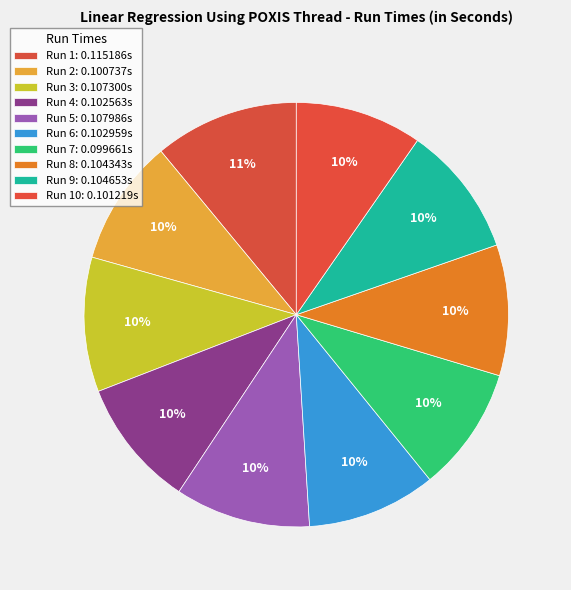

How many slices are in this pie chart?

10